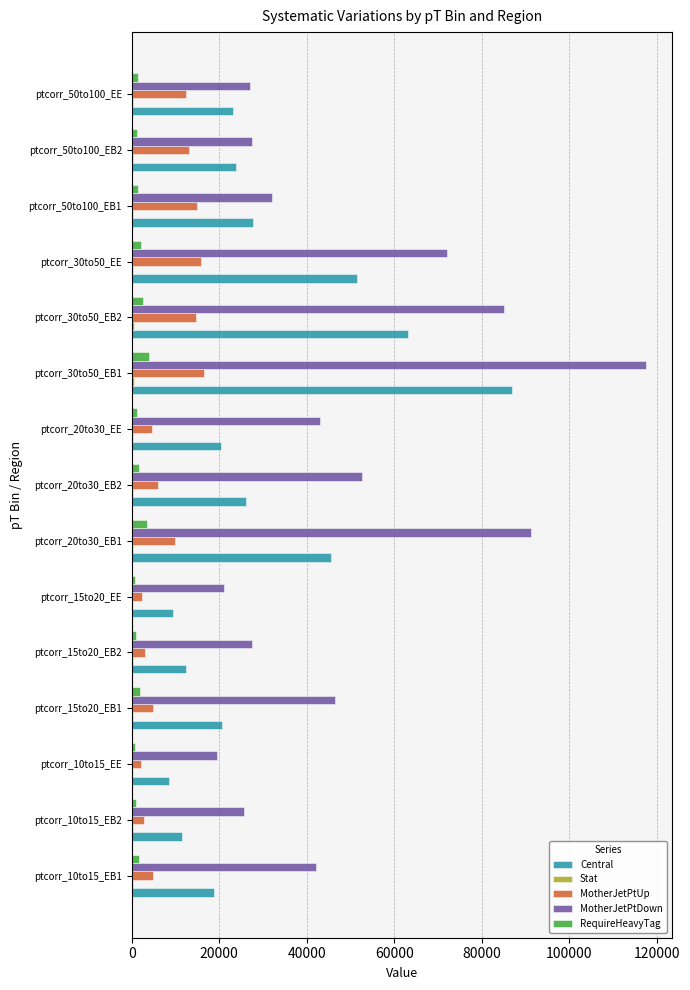

Is the value of RequireHeavyTag at ptcorr_10to15_EE greater than the value of MotherJetPtUp at ptcorr_30to50_EB2?

No